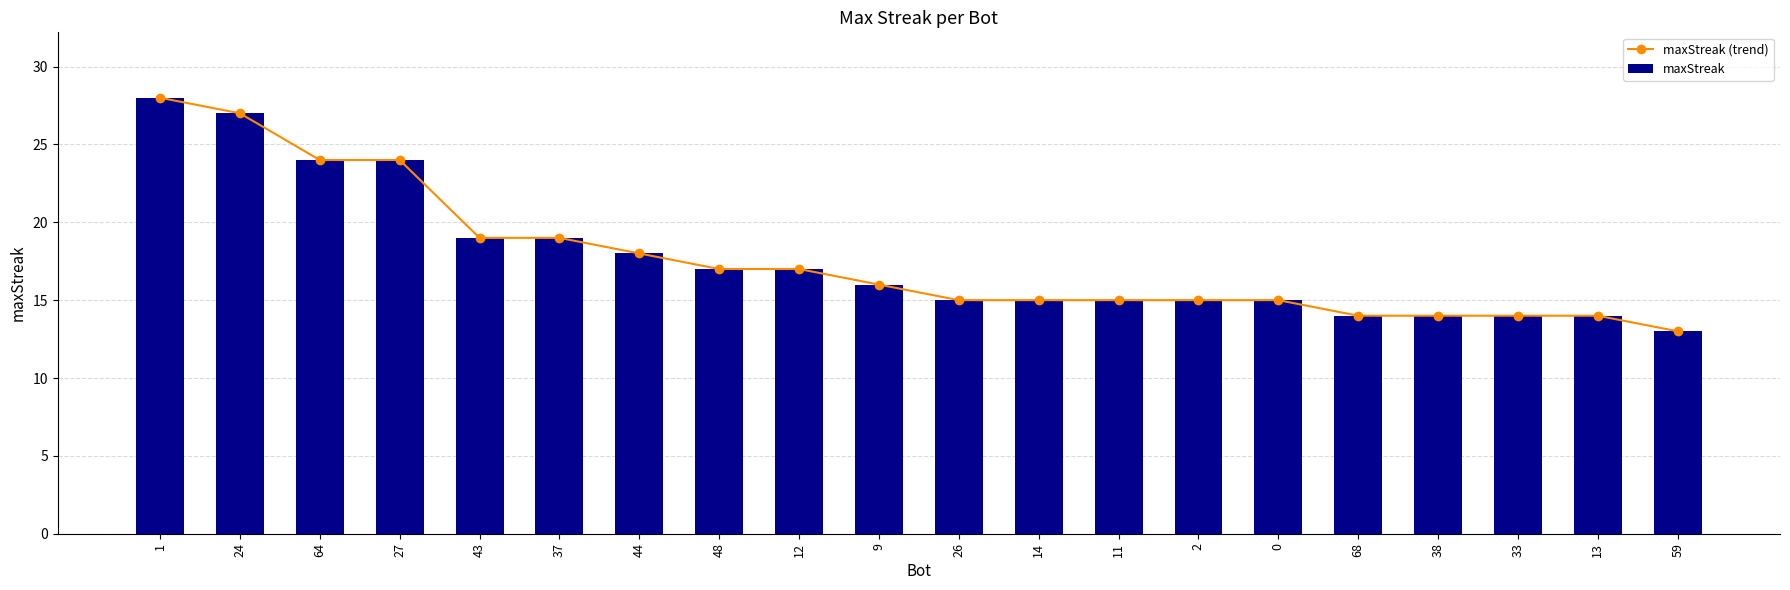

Reading left to right, transcribe all the data shown in this chart.

maxStreak (trend): 1=28	24=27	64=24	27=24	43=19	37=19	44=18	48=17	12=17	9=16	26=15	14=15	11=15	2=15	0=15	68=14	38=14	33=14	13=14	59=13
maxStreak: 1=28	24=27	64=24	27=24	43=19	37=19	44=18	48=17	12=17	9=16	26=15	14=15	11=15	2=15	0=15	68=14	38=14	33=14	13=14	59=13